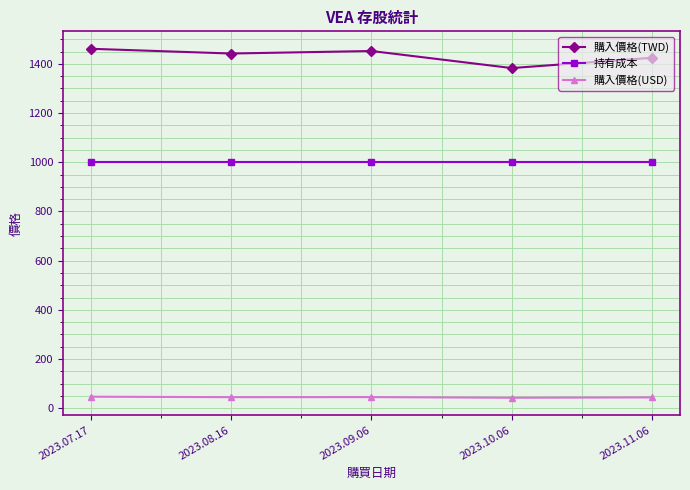

What is the greatest value displayed?

1461.1